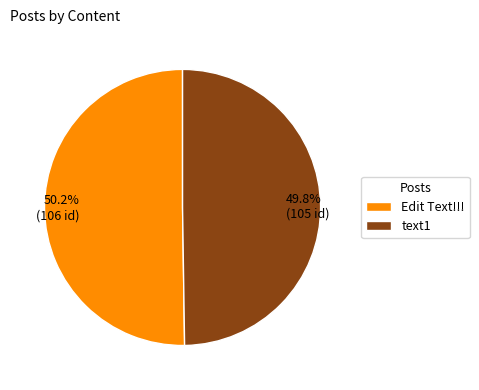

What percentage is the text1 slice, to the nearest percent?

50%